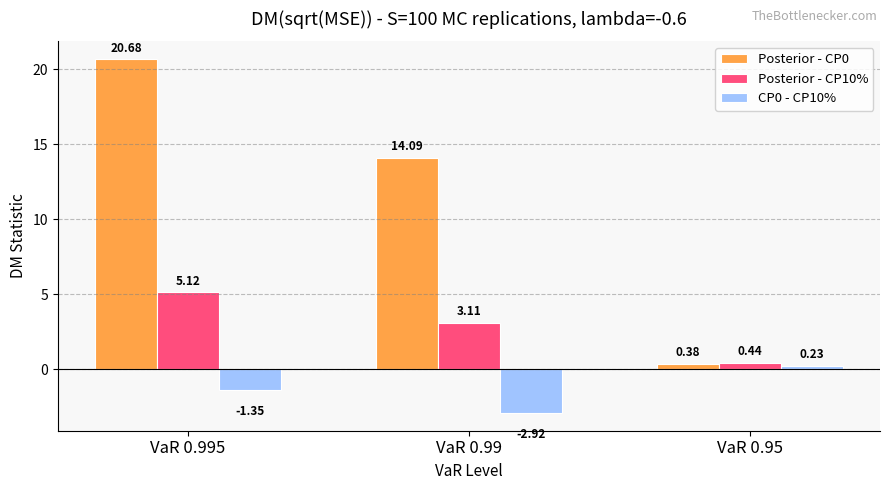

What is the average value of the CP0 - CP10% series?

-1.3